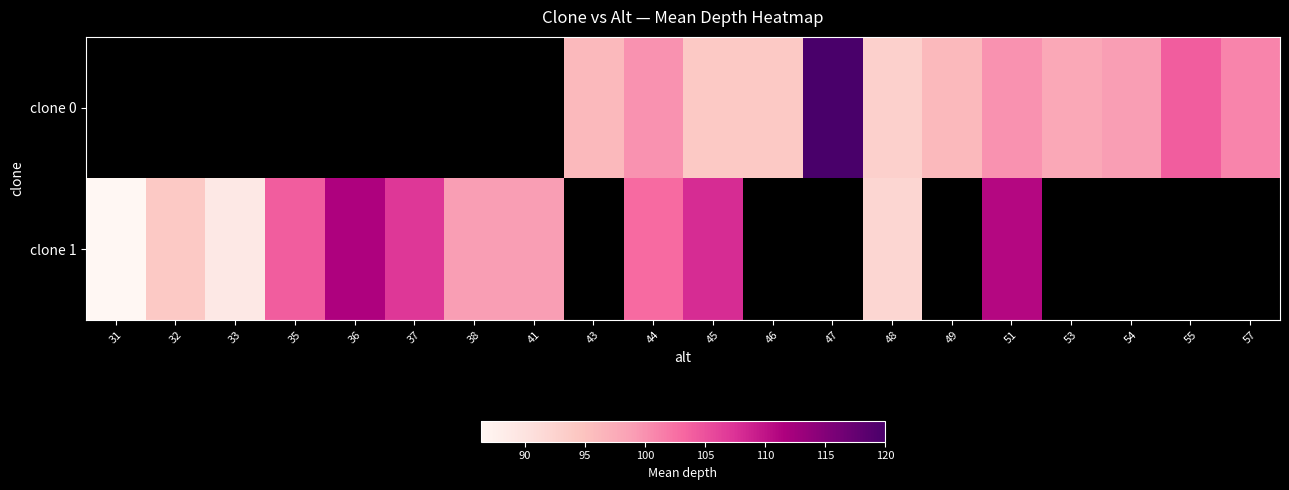

Which has a higher value, 48 or 36?

36